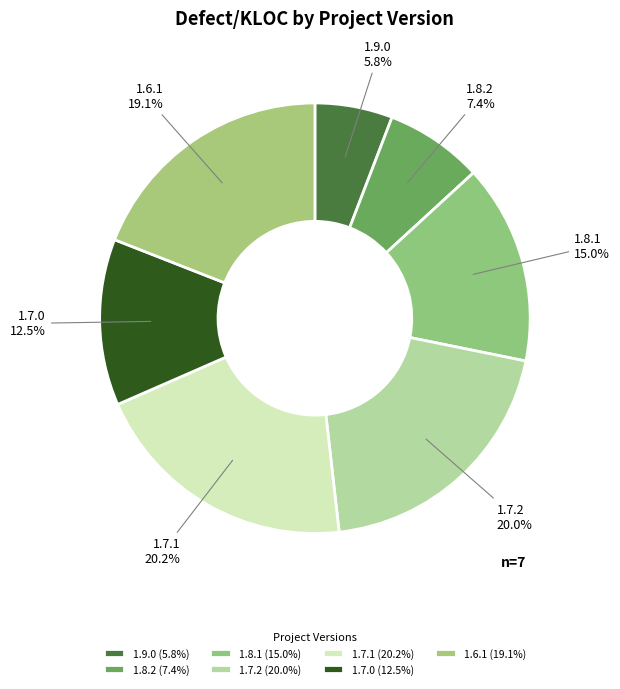

Do 1.6.1 and 1.8.1 together represent more than half of the pie?

No